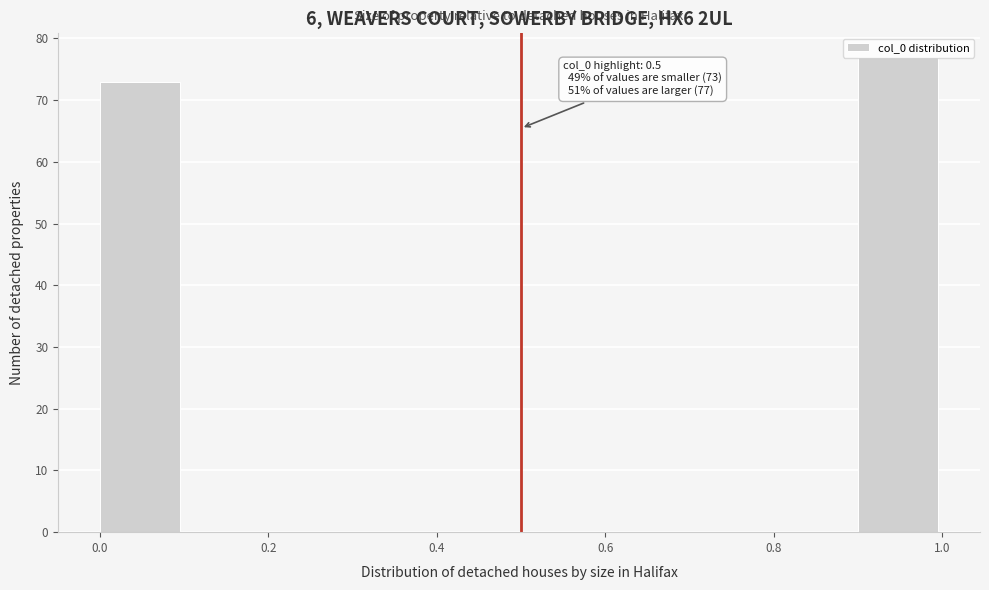

Over which range of the x-axis is the bar tallest?

0.9 to 1.0